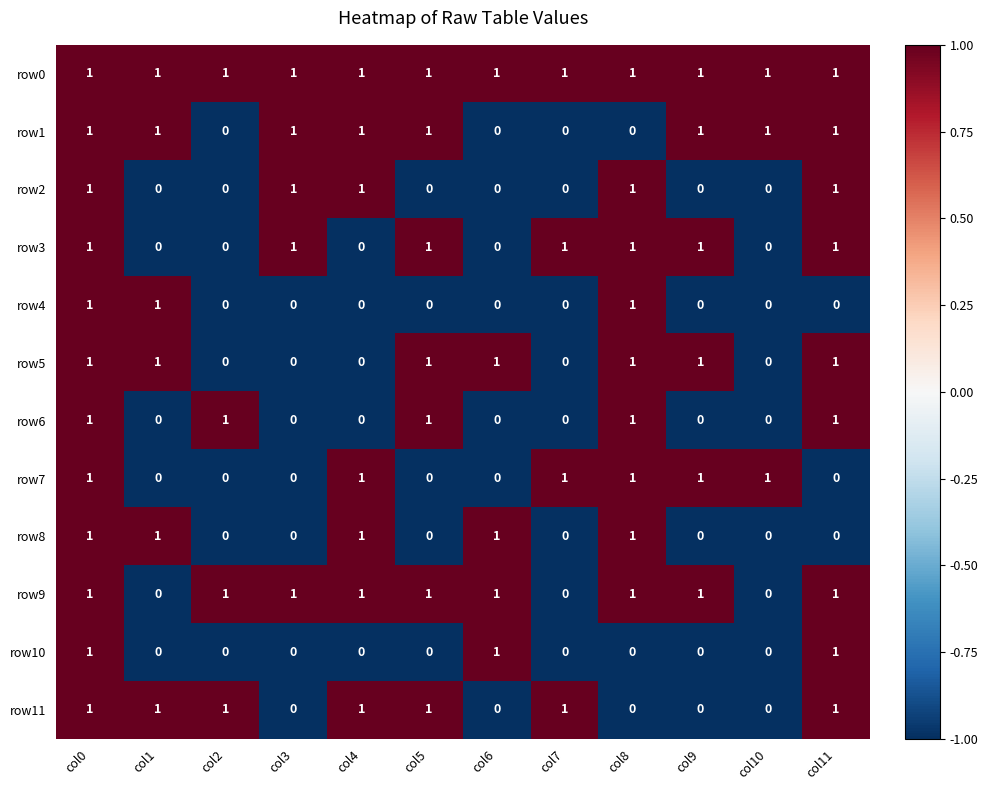

At which category is the sum across all series the highest?

col0